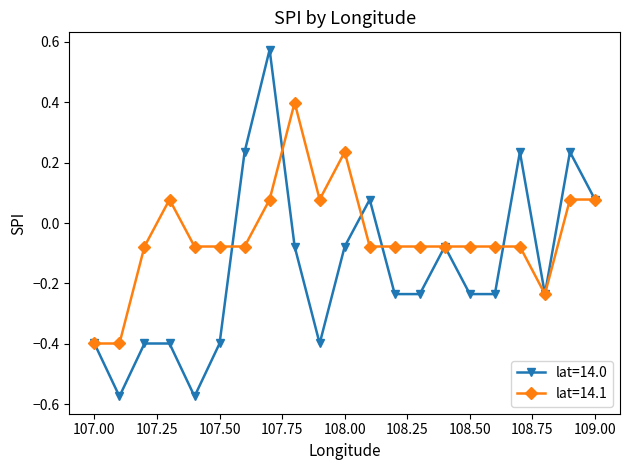

List the series in order of their peak value, highest first.

lat=14.0, lat=14.1